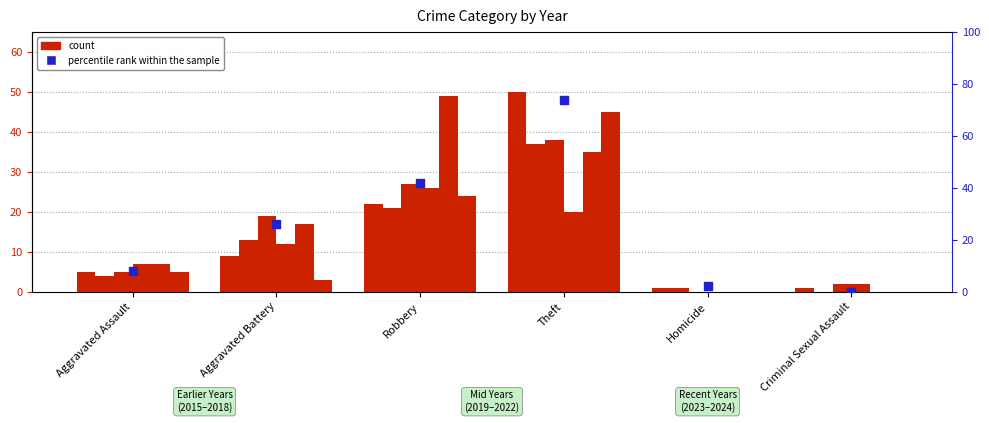

Approximately how many times larger is the value at Aggravated Battery compared to Theft?

0.4